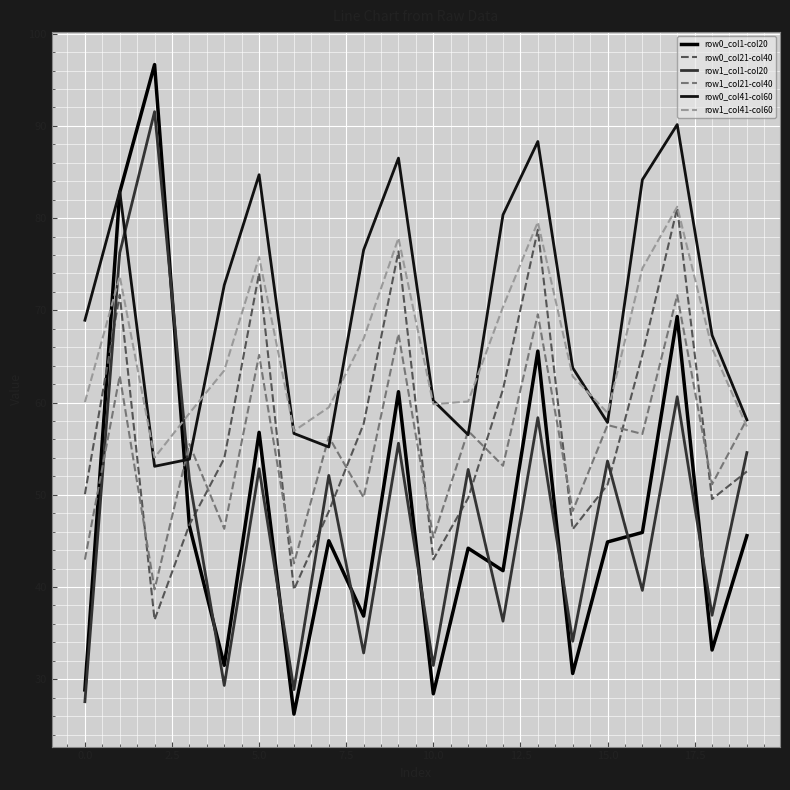

At which category is the sum across all series the highest?

17